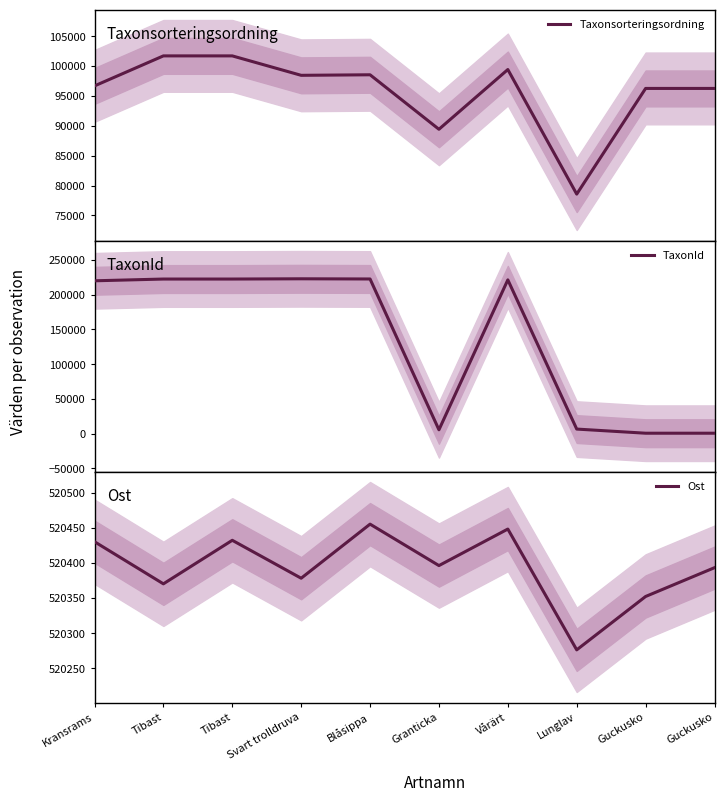

In Ost, how many points are lower than both neighbors (excluding endpoints)?

4